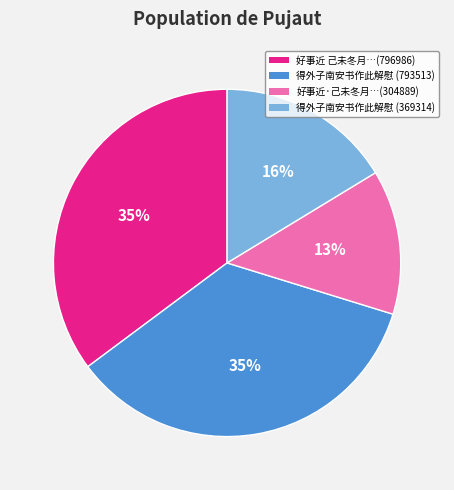

Does any single category account for the majority?

No